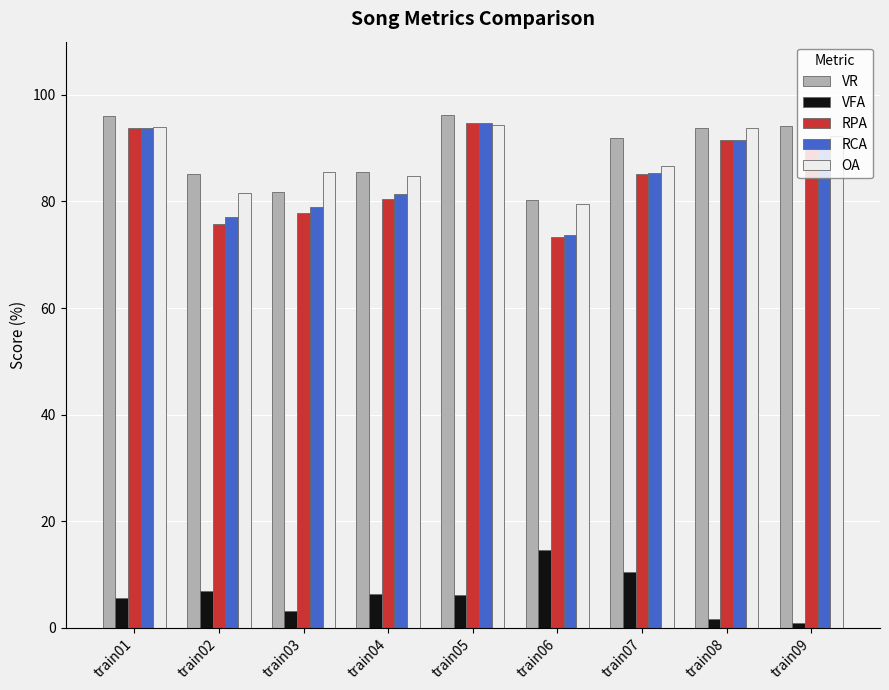

Between train05 and train06, which series saw the biggest shift?

RPA